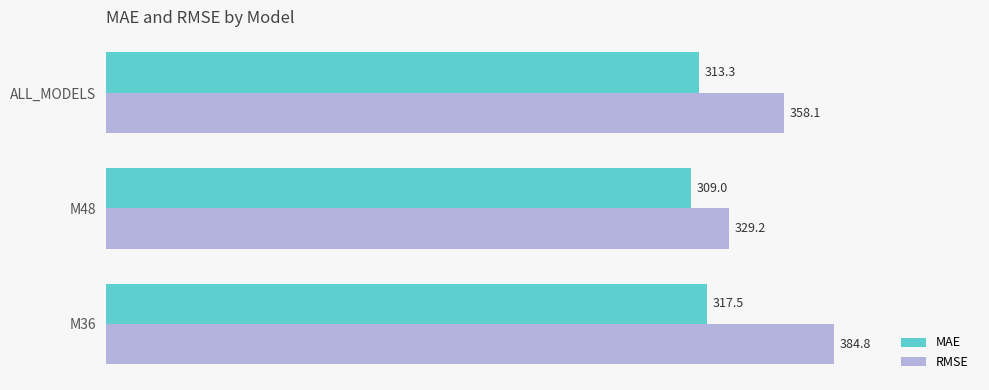

Which series has the largest total across all categories?

RMSE